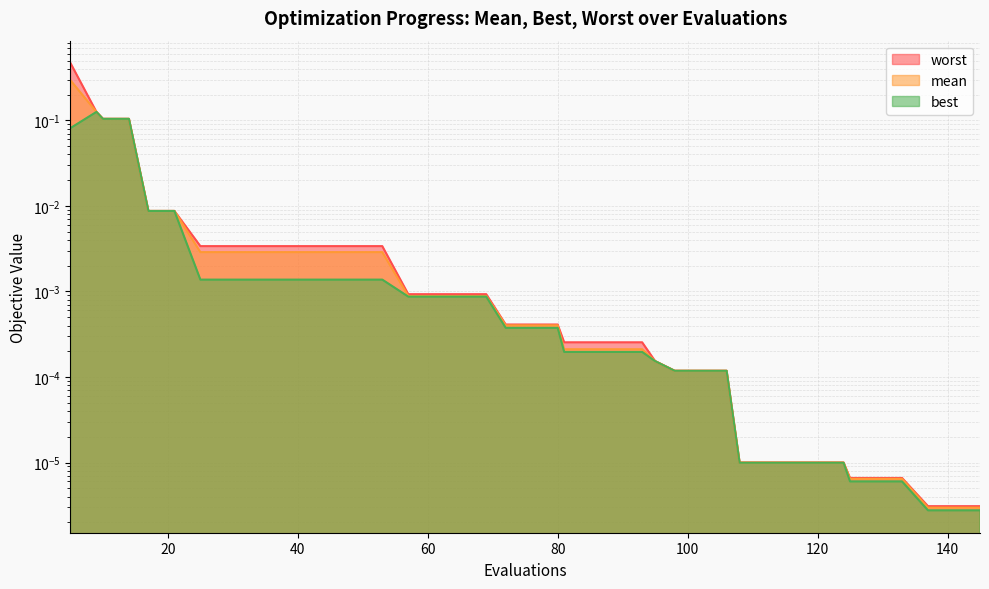

What is the difference between the maximum and minimum values in the worst series?

0.5